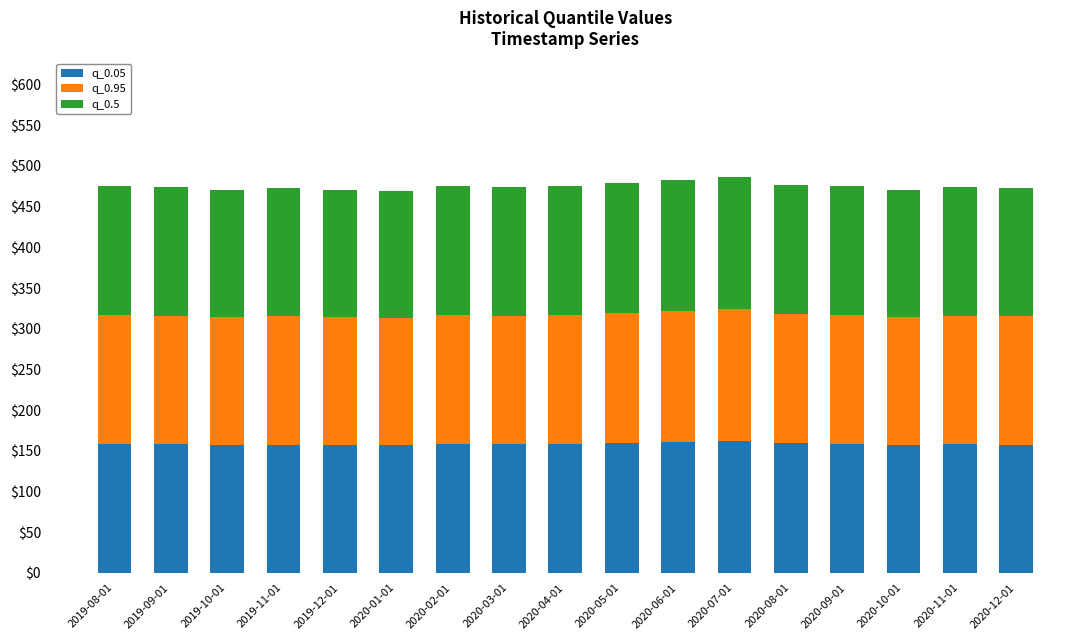

What is the lowest value of the q_0.05 series?

156.5